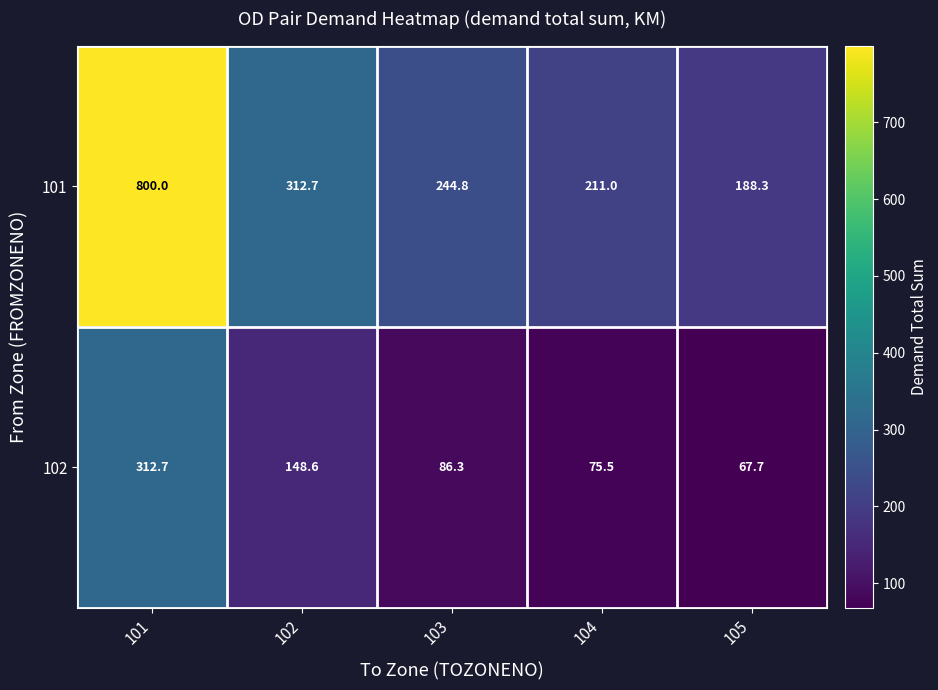

How many values in the 102 series are below 86?

2